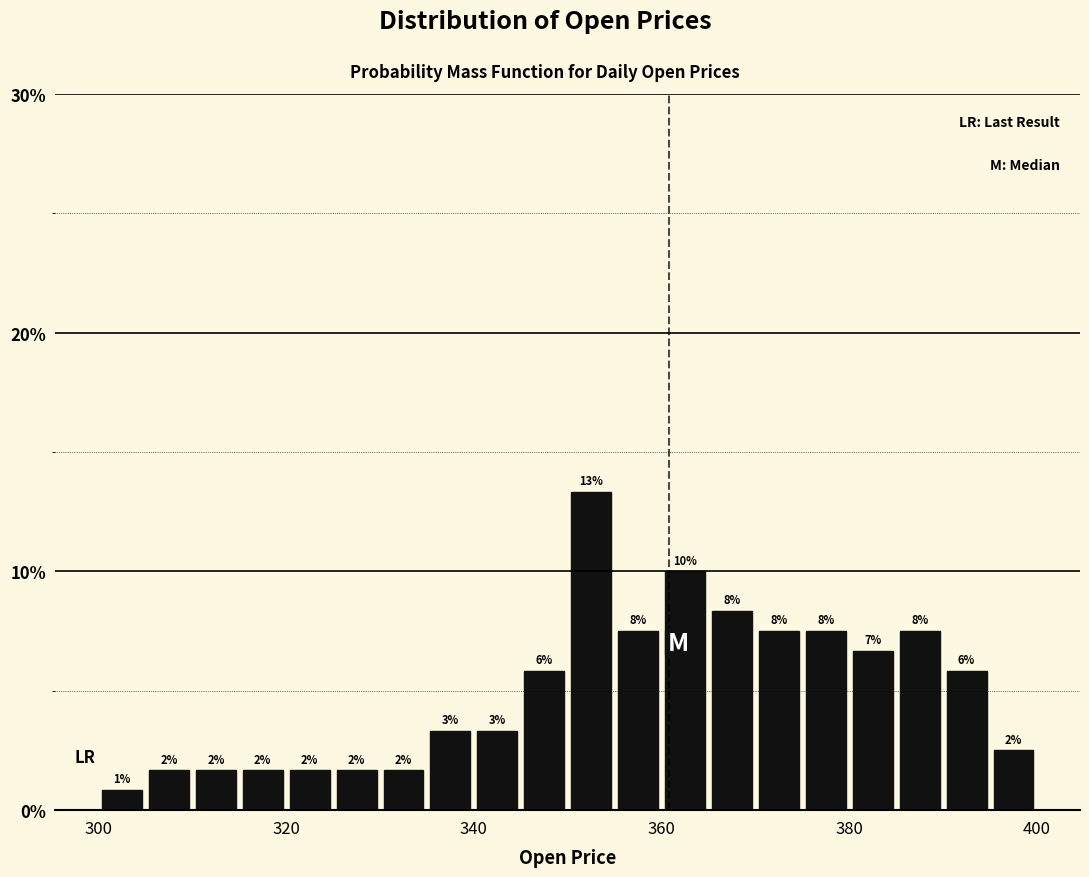

Read against the x-axis, roughly where is the centre of the tallest bar?

352